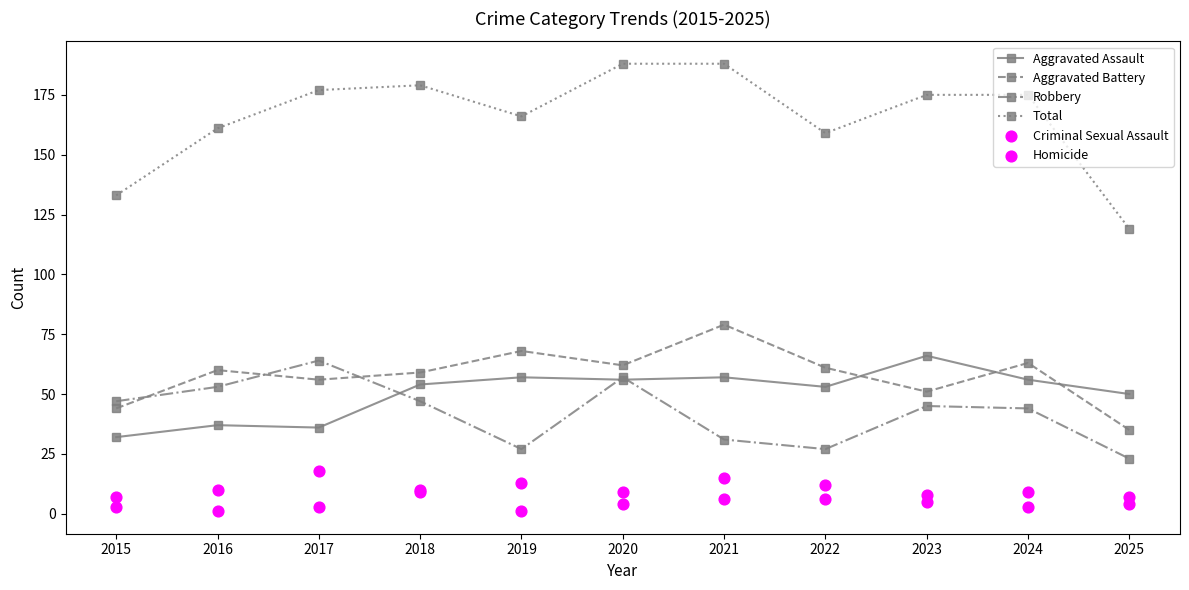

Is the value of Robbery at 2023 greater than the value of Criminal Sexual Assault at 2022?

Yes